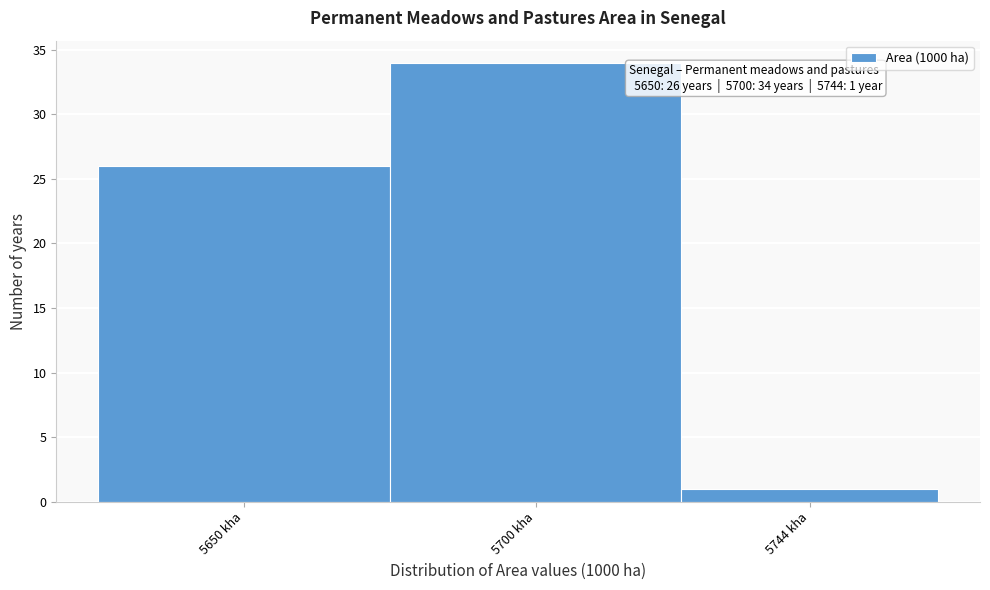

Reading left to right, extract all data points from this chart.

26	34	1